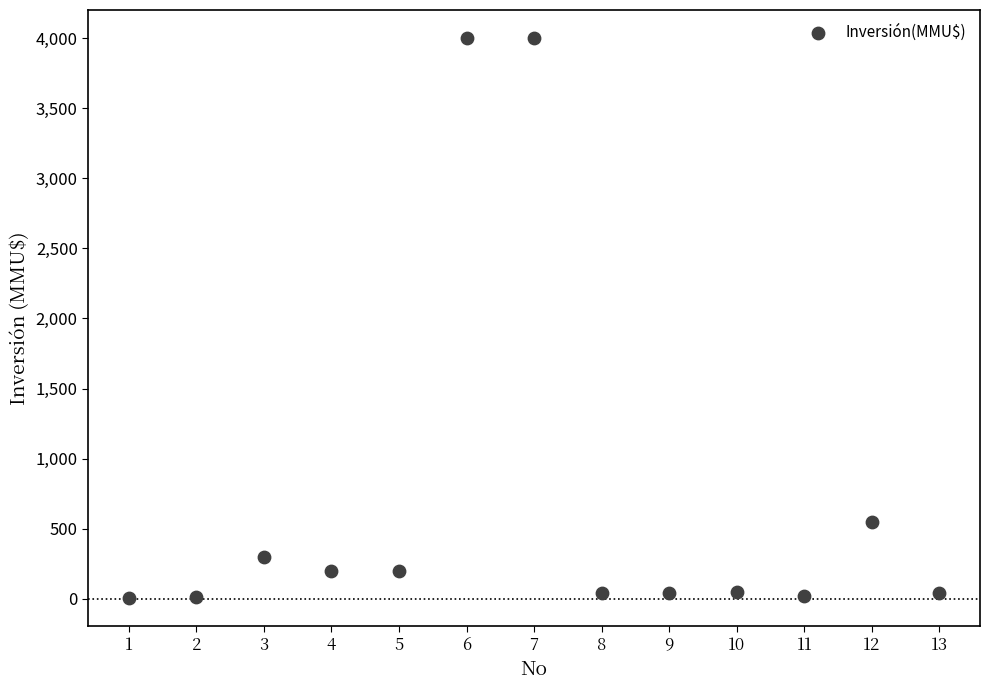

What Y value in the scatter plot is closest to 2001?

550.0